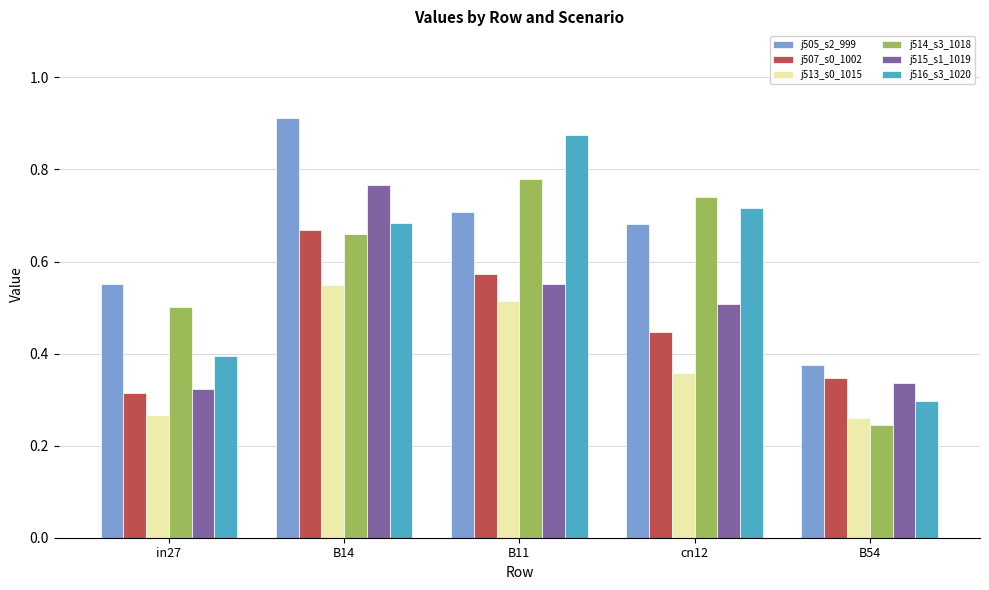

At which category does the chart reach its peak across all series?

B14